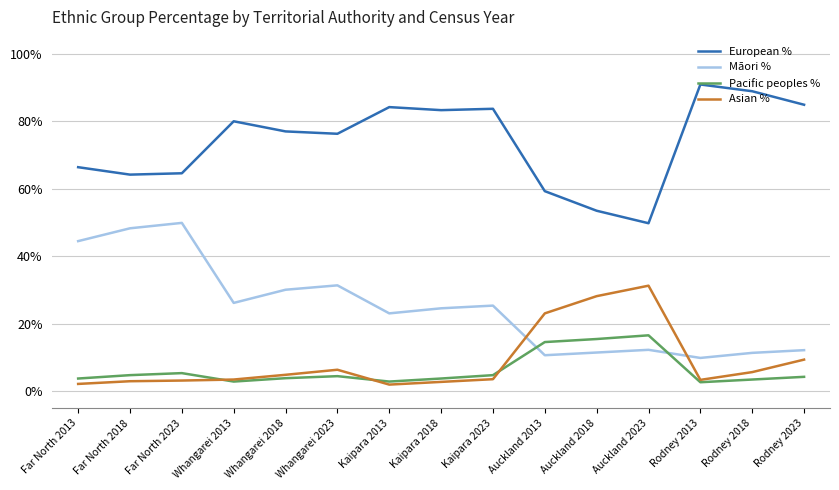

What is the sum of all Asian % values?

132.7